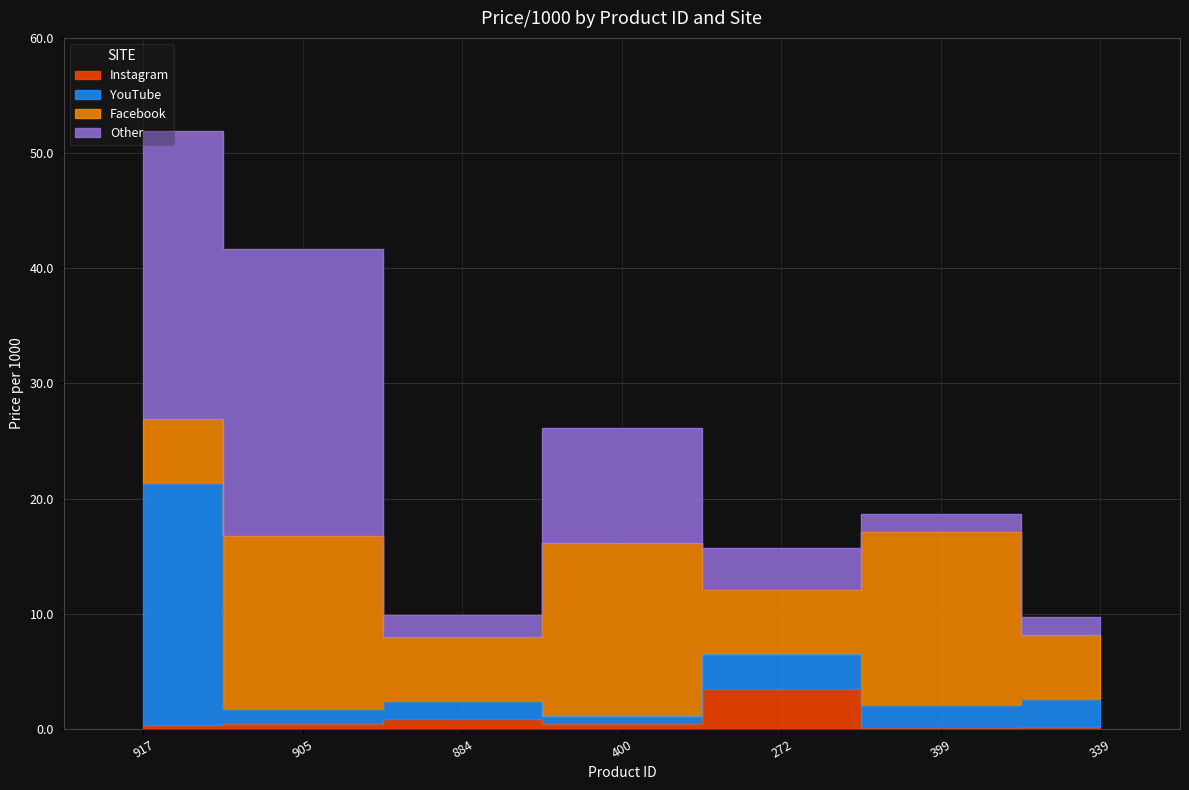

What is the sum of the YouTube values at 272 and 905?

8.2